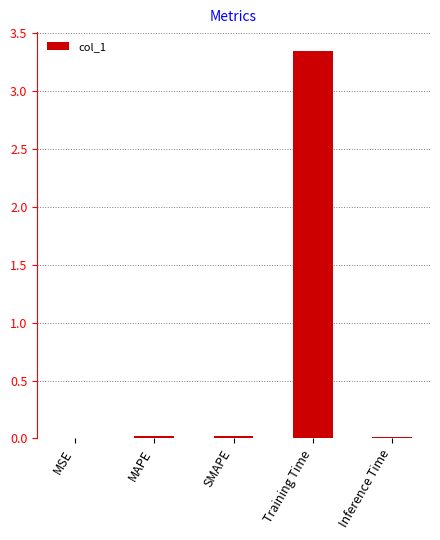

What is the sum of all values?

3.4